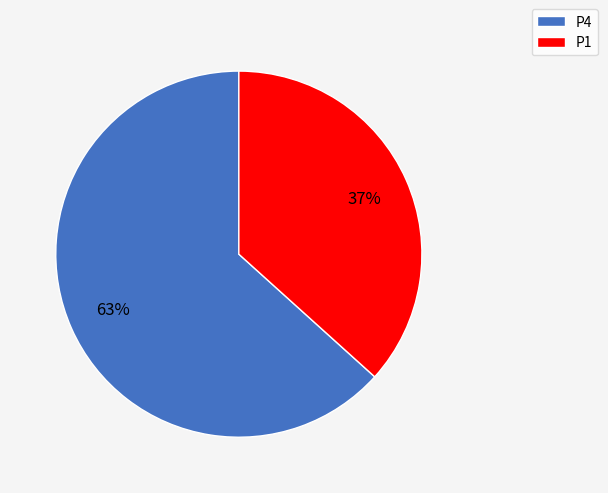

What percentage is the P4 slice, to the nearest percent?

63%